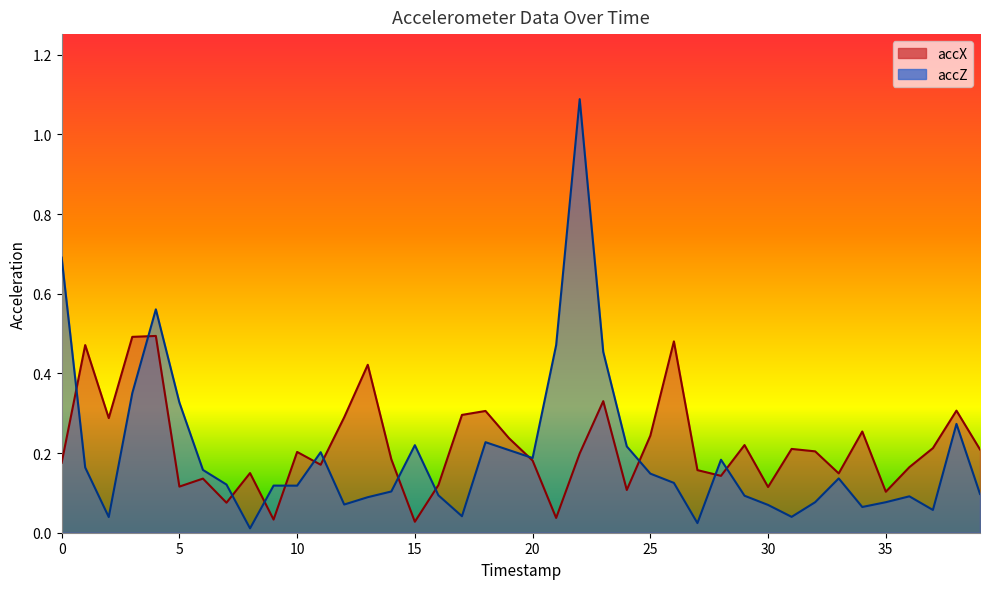

How many lines are shown in the chart?

2